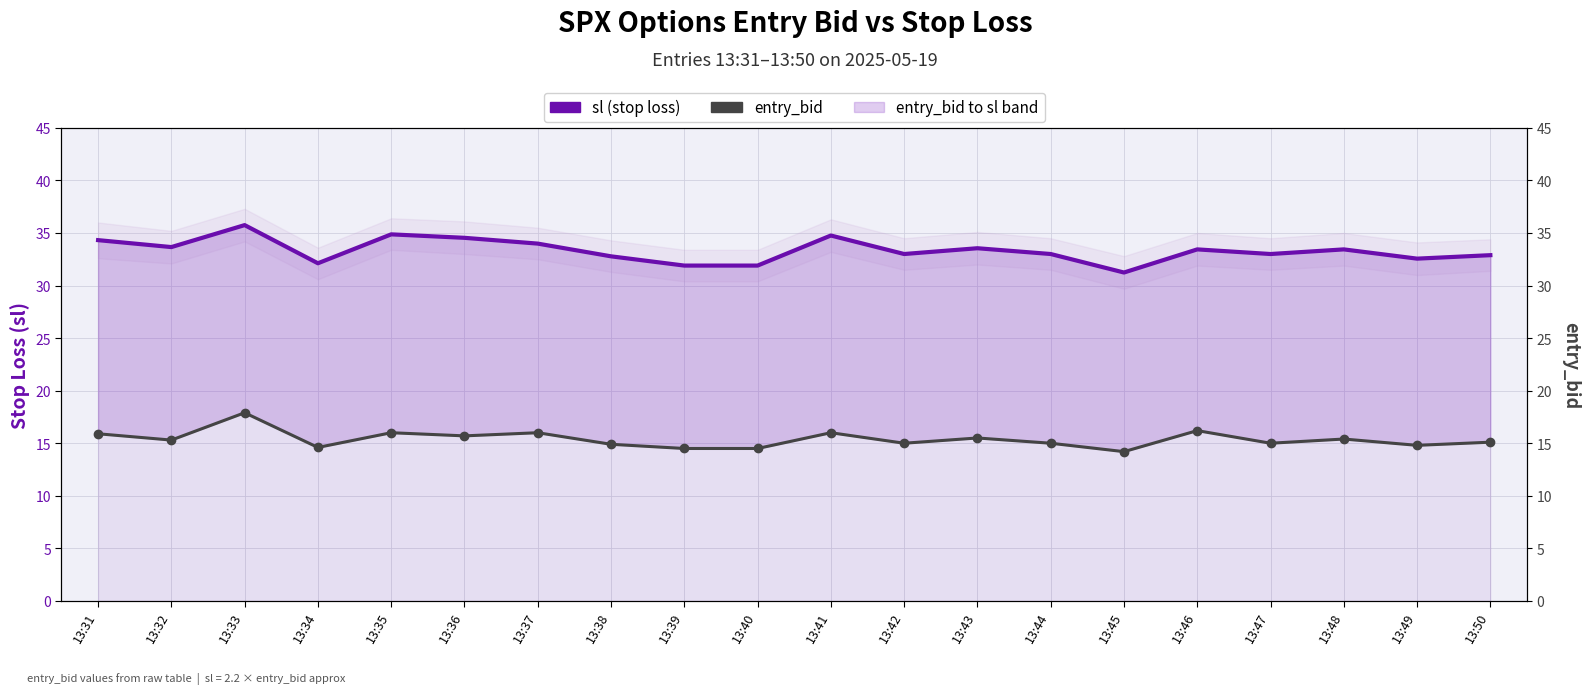

Count the number of data series in this chart.

2